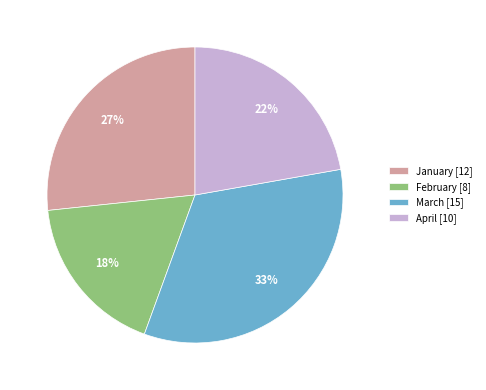

To the nearest percent, what is the average slice percentage?

25%